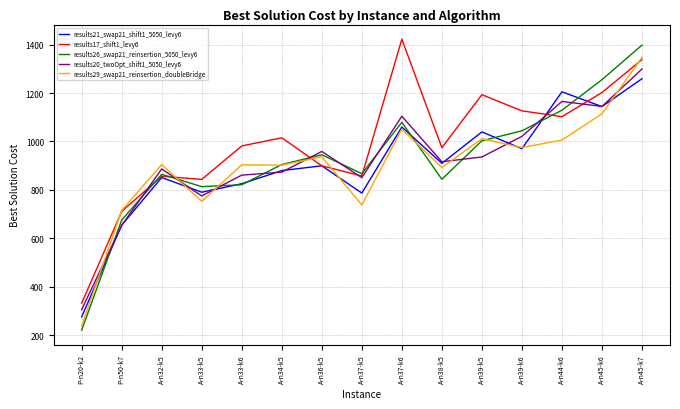

What is the greatest value displayed?

1423.2